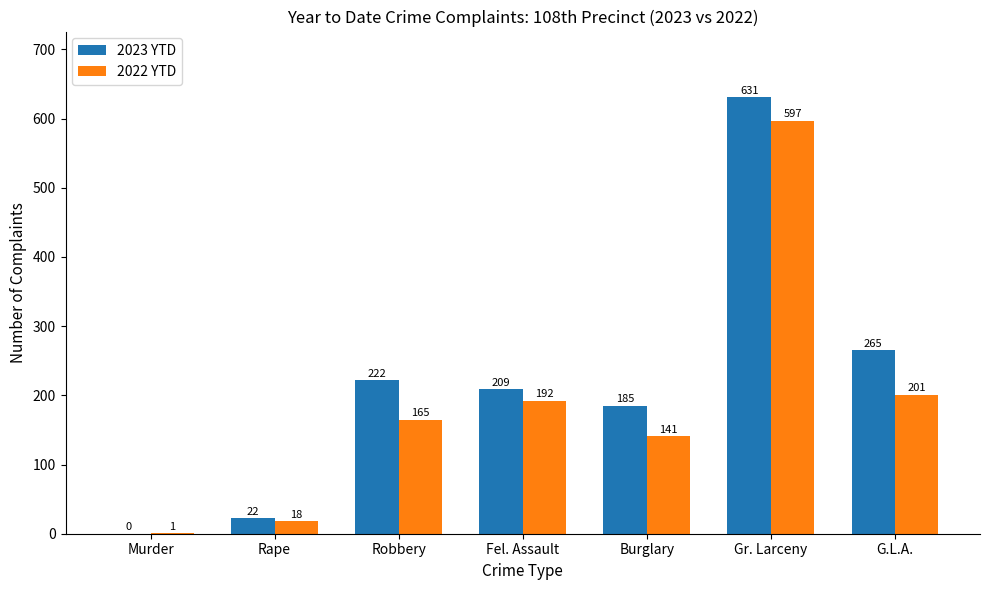

True or false: 2022 YTD has a value of 1 at Murder.

True